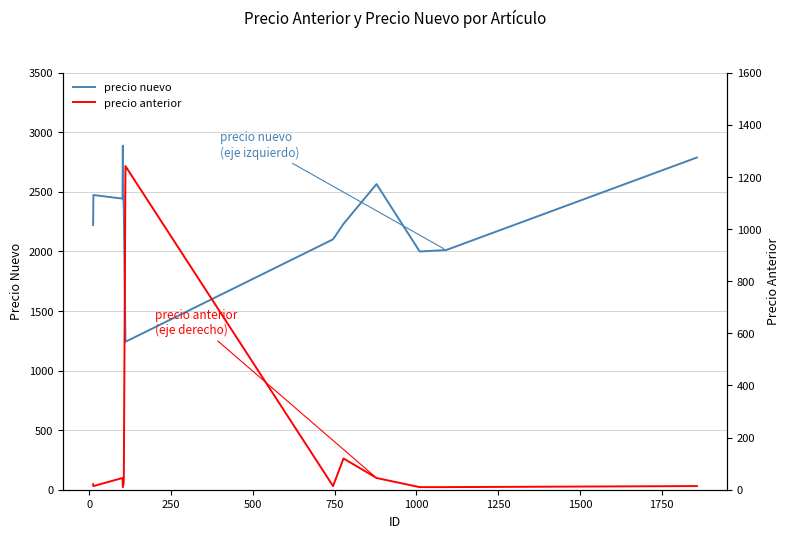

What is the highest value of the precio nuevo series?

2888